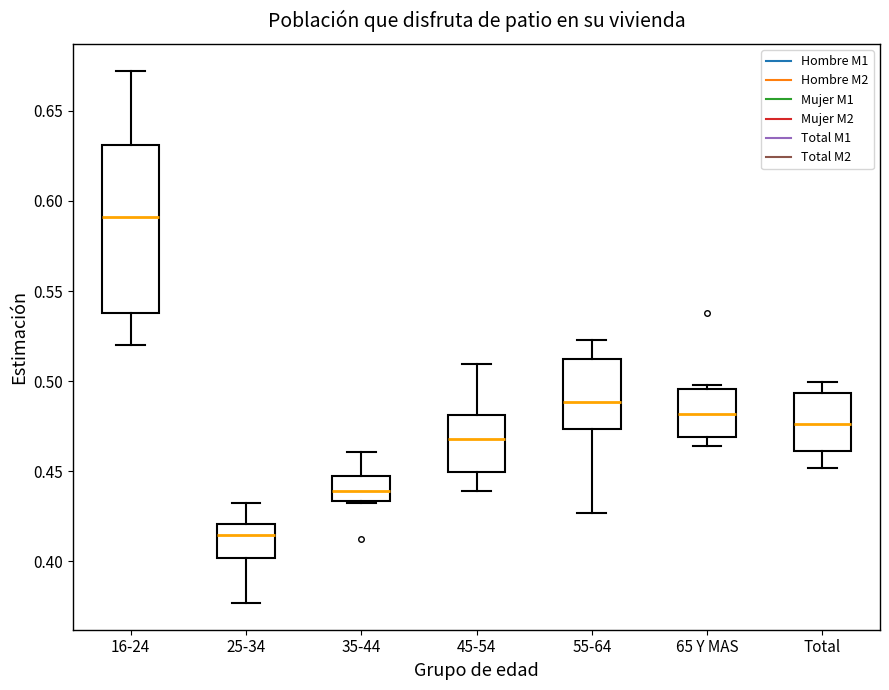

Reading left to right, read every box against the y-axis: the position of its median line, the range the box covers, and the ends of its whiskers. The values are not printed on the chart, so give them approximately, as read against the axis.

16-24: median 0.590, box 0.540 to 0.630, whiskers 0.520 to 0.670
25-34: median 0.415, box 0.400 to 0.420, whiskers 0.375 to 0.430
35-44: median 0.440, box 0.435 to 0.445, whiskers 0.430 to 0.460
45-54: median 0.470, box 0.450 to 0.480, whiskers 0.440 to 0.510
55-64: median 0.490, box 0.475 to 0.510, whiskers 0.425 to 0.525
65 Y MAS: median 0.480, box 0.470 to 0.495, whiskers 0.465 to 0.500
Total: median 0.475, box 0.460 to 0.495, whiskers 0.450 to 0.500